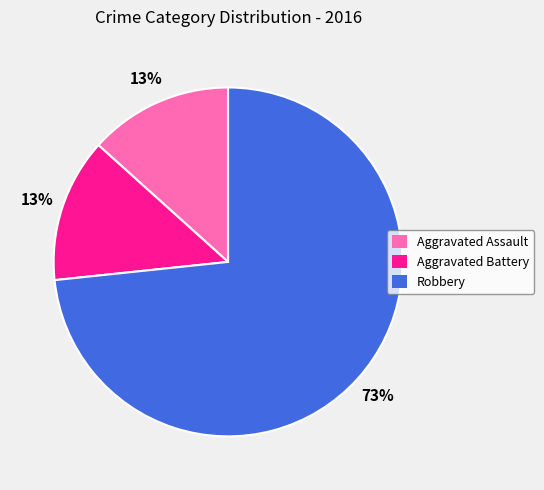

How many slices are in this pie chart?

3